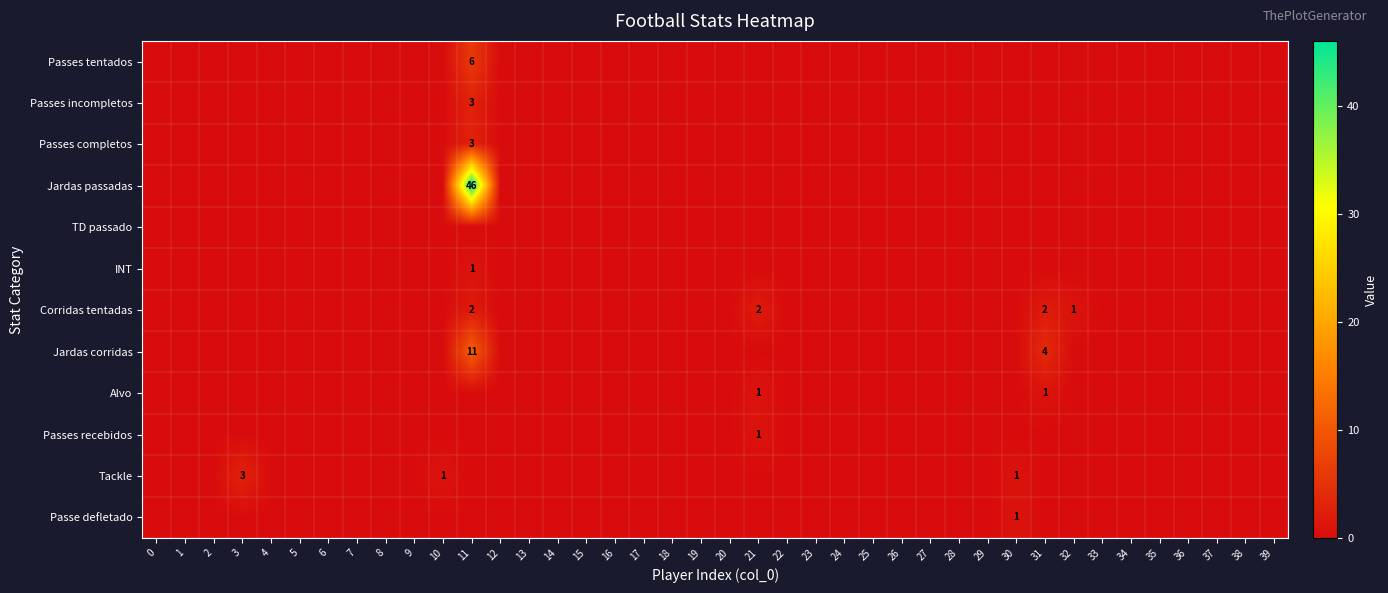

The value of INT at 11 is 1. True or false?

True